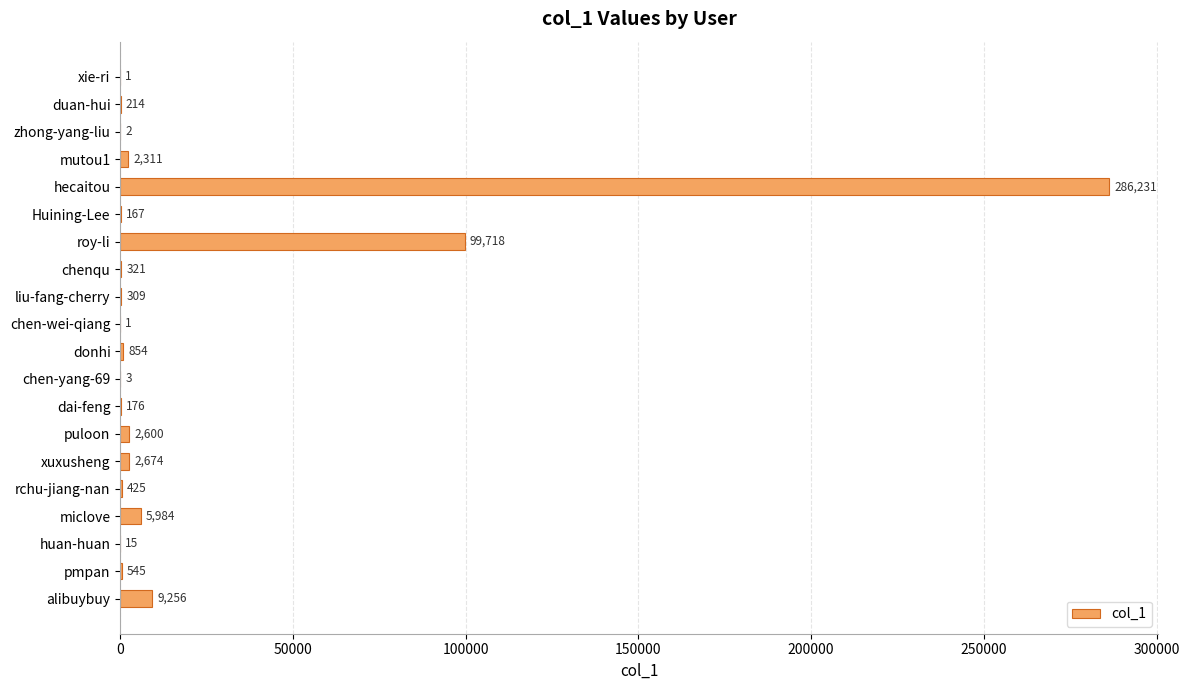

Which label corresponds to the largest value in the chart?

hecaitou